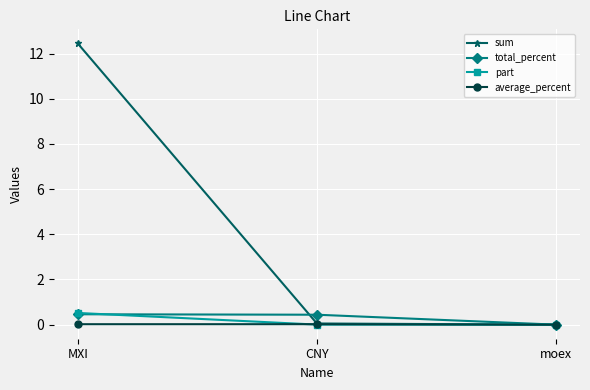

The total_percent series shows 0.0 at moex. True or false?

True